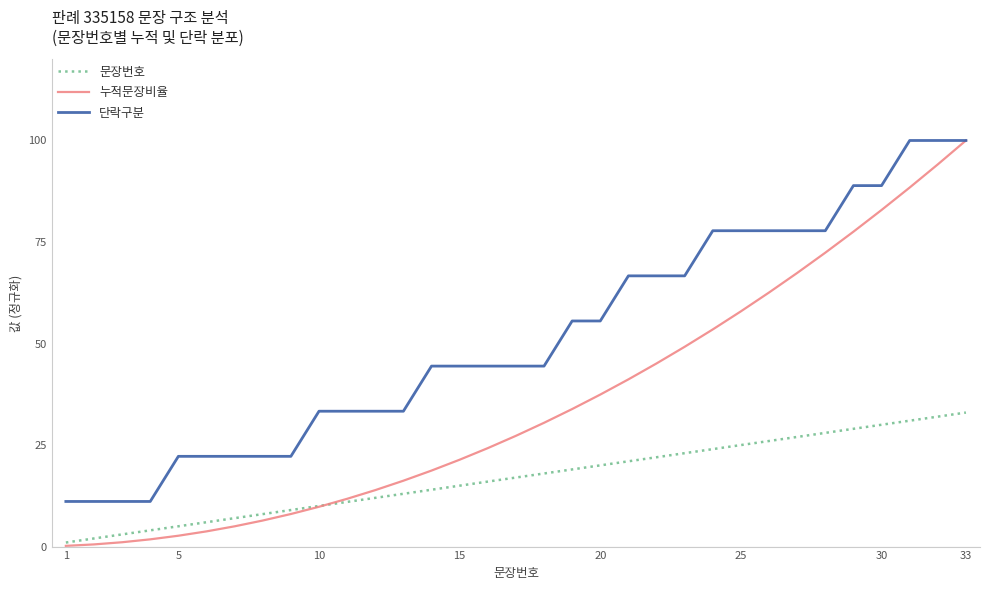

Which series has the widest spread of values?

누적문장비율